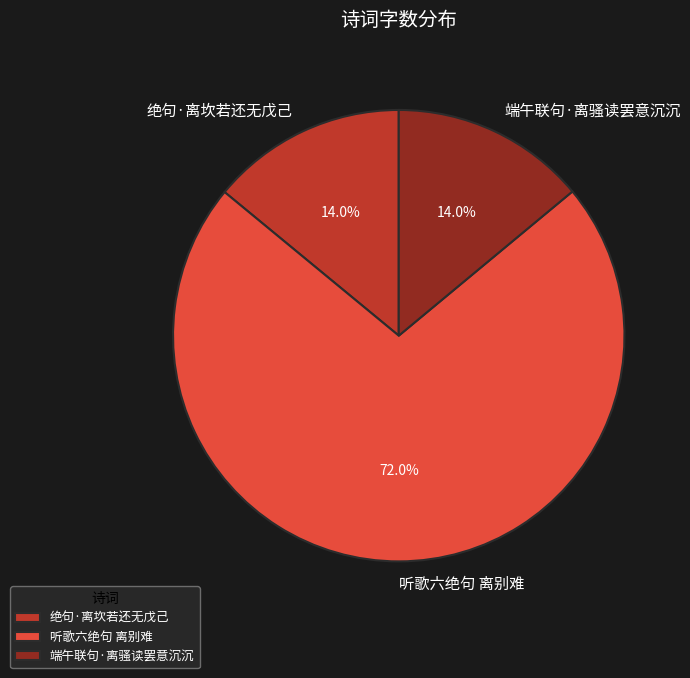

What is the majority slice?

听歌六绝句 离别难